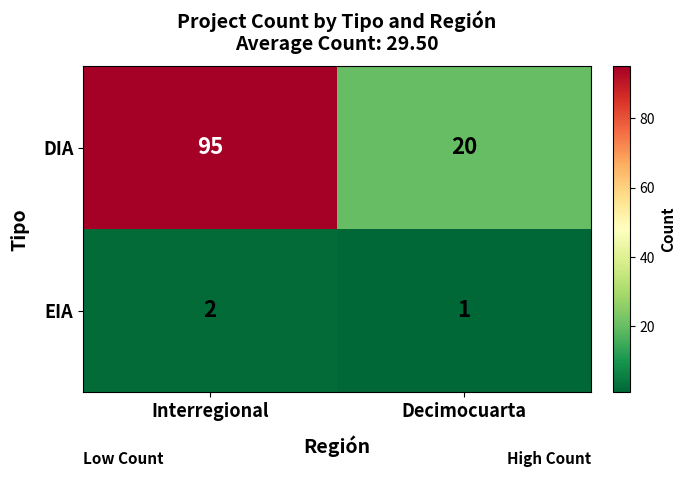

Is it true that EIA equals 1 at Decimocuarta?

True